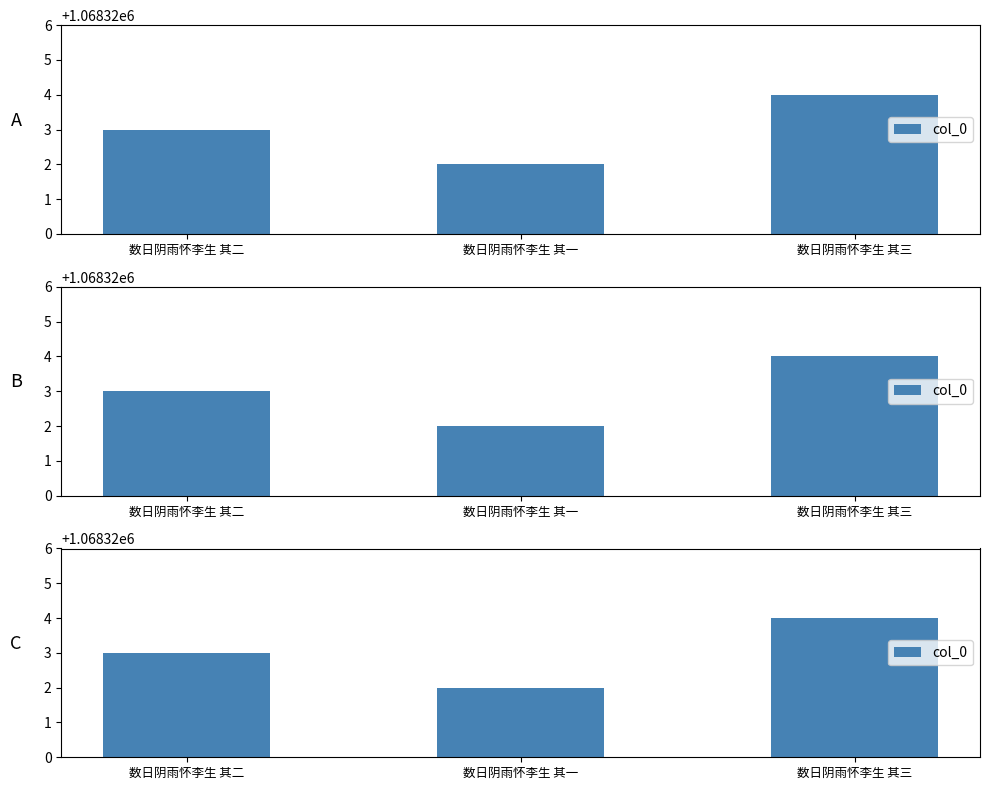

List the labels in order of value, smallest first.

数日阴雨怀李生 其一, 数日阴雨怀李生 其二, 数日阴雨怀李生 其三